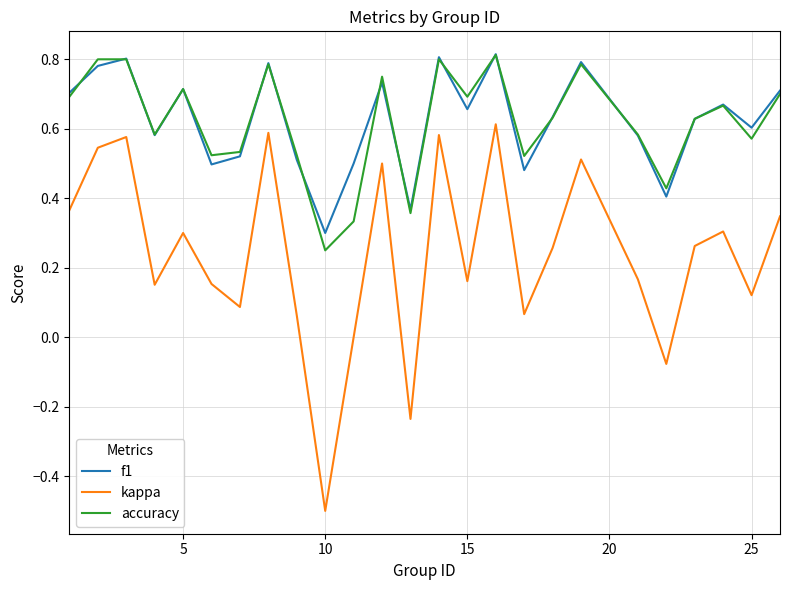

True or false: accuracy and kappa cross at least once.

False